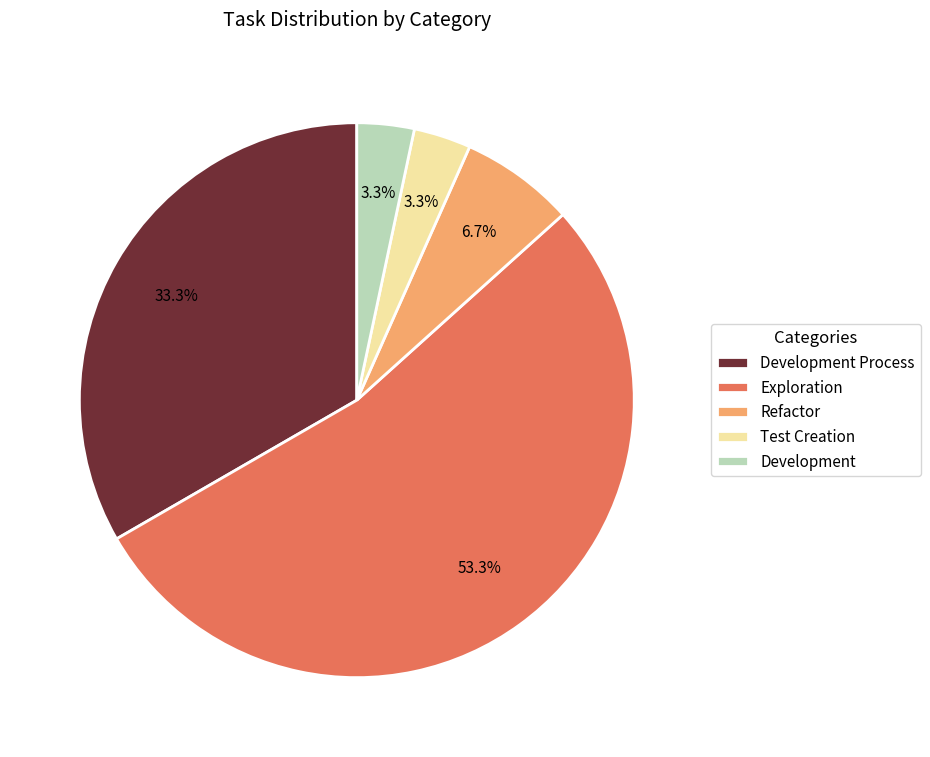

To the nearest percent, what is the difference between the Exploration and Development Process slice percentages?

20%